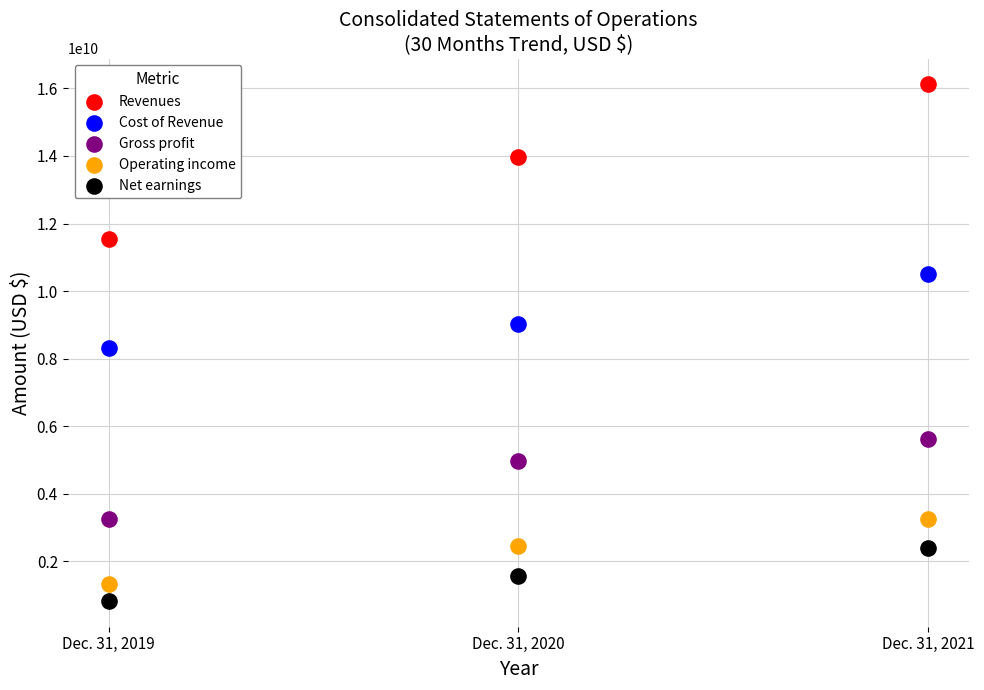

What are all the series names shown in the legend?

Revenues, Cost of Revenue, Gross profit, Operating income, Net earnings